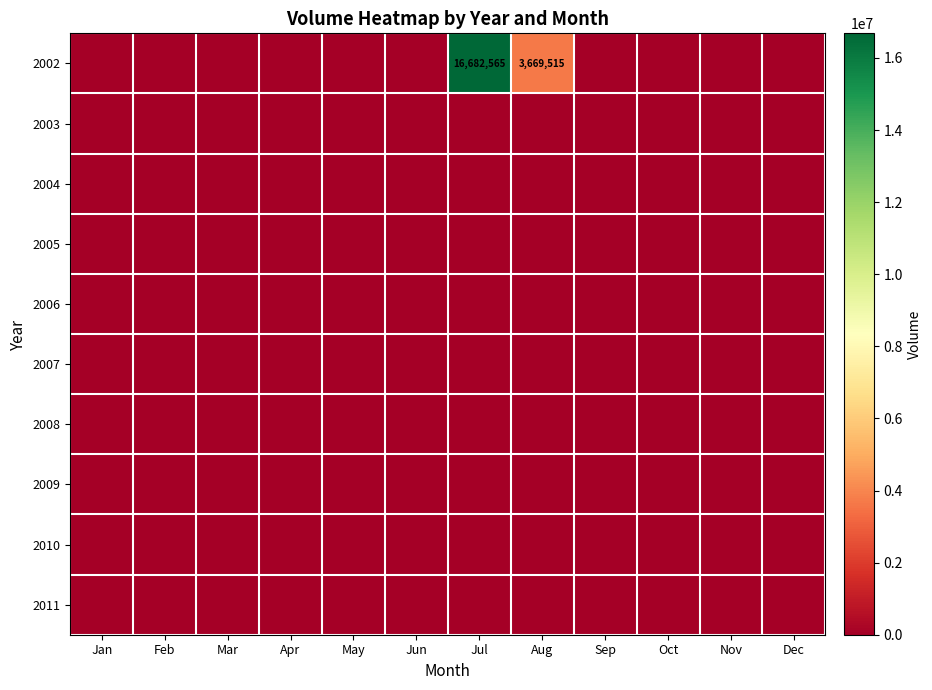

Which series has the largest range (max minus min)?

2002